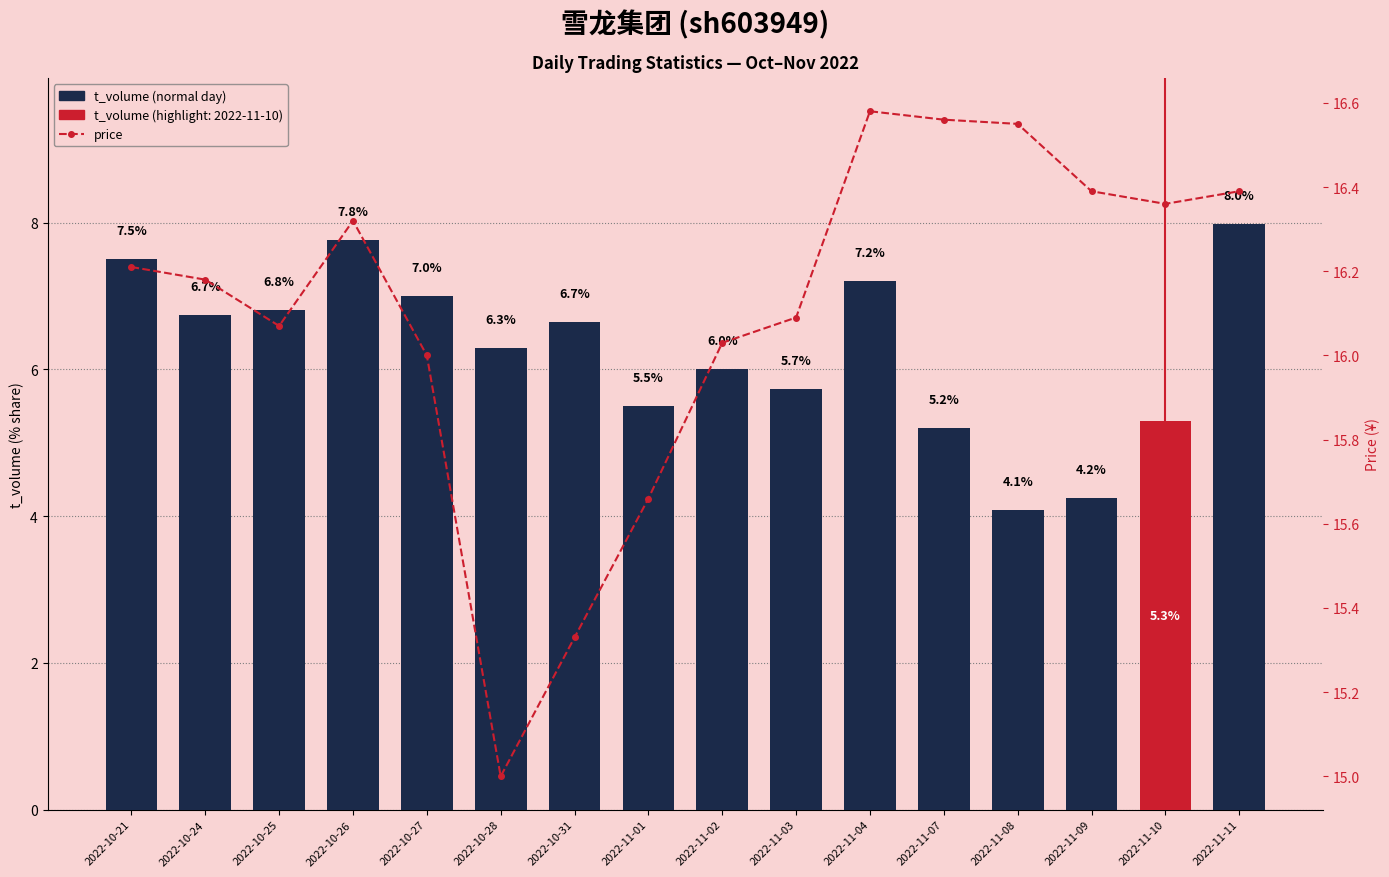

What is the value of the price bar at the 14th from the left?

16.4